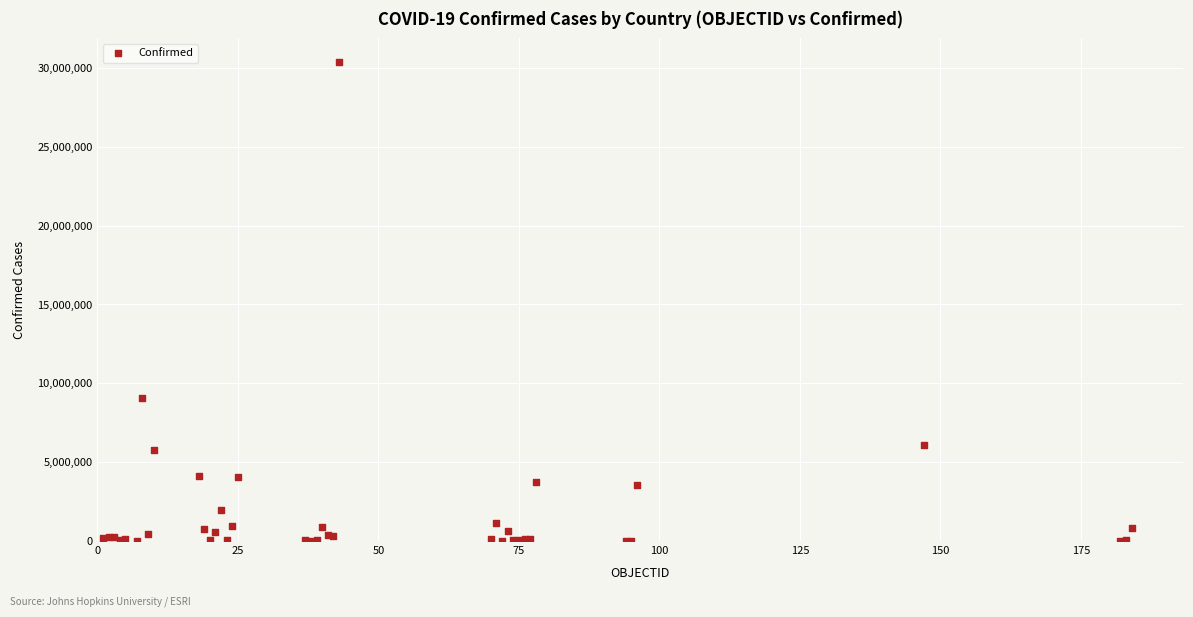

What Y value in the scatter plot is closest to 15181665?

9072230